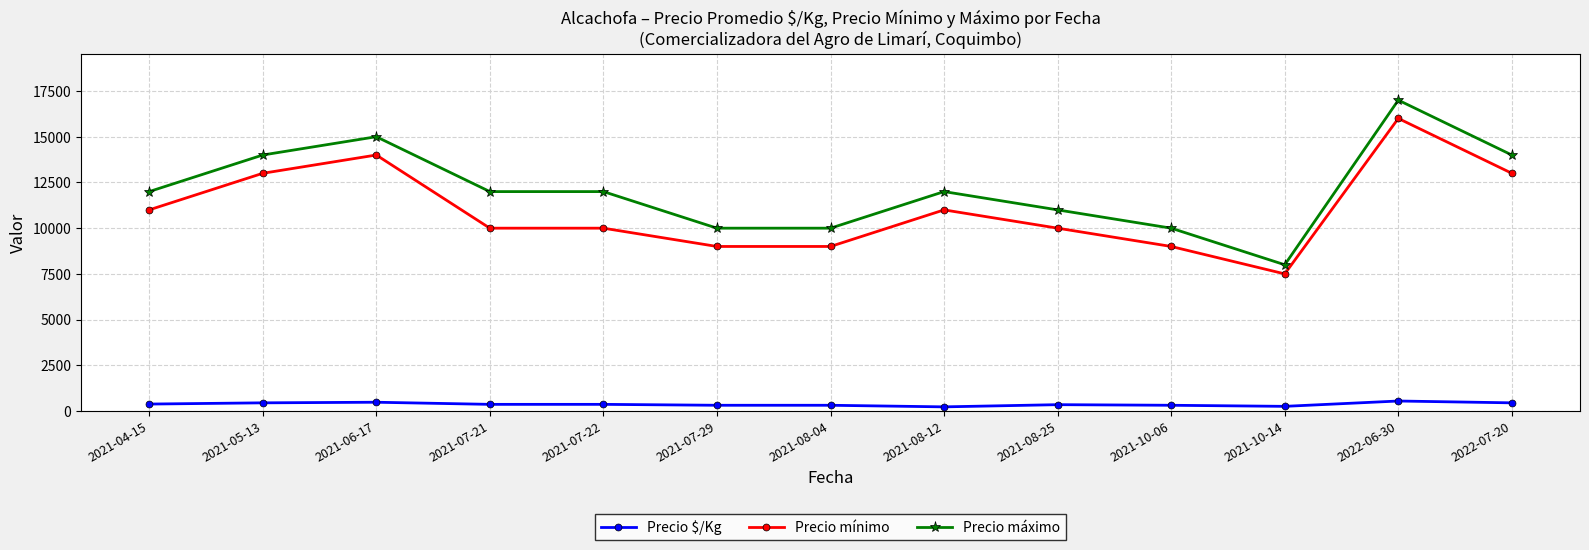

What is the minimum value shown in the chart?

230